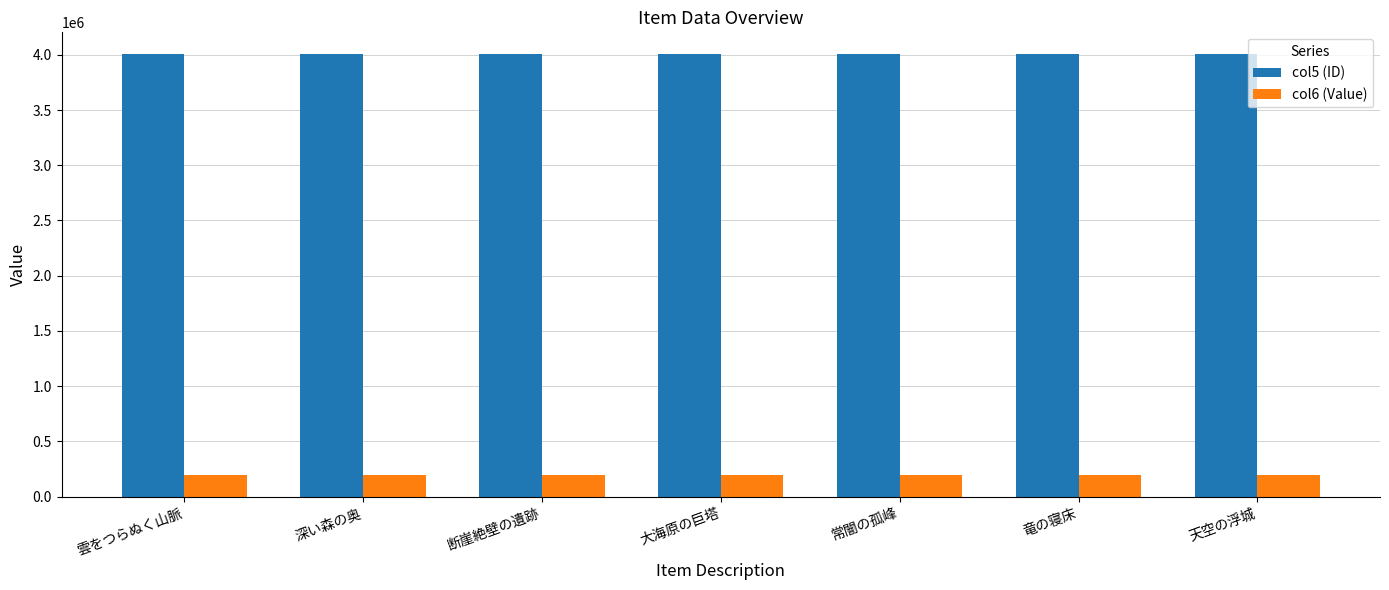

Count the col6 (Value) values in the range 200020 to 200060.

5